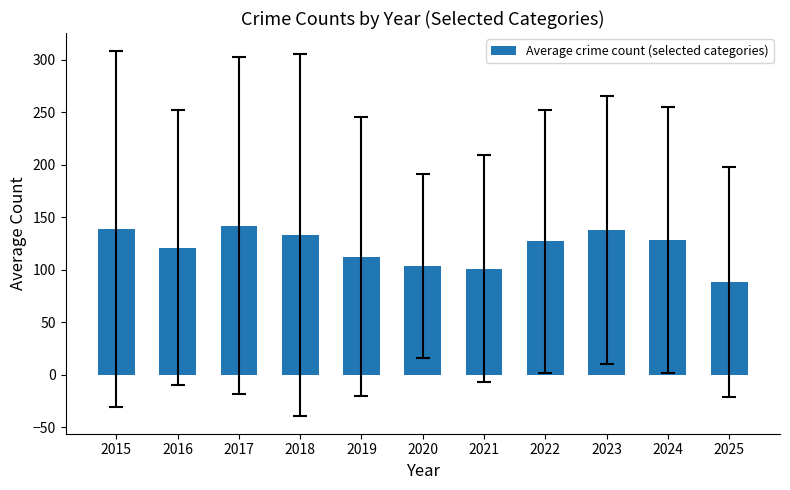

Where does the data first go above 127?

2015